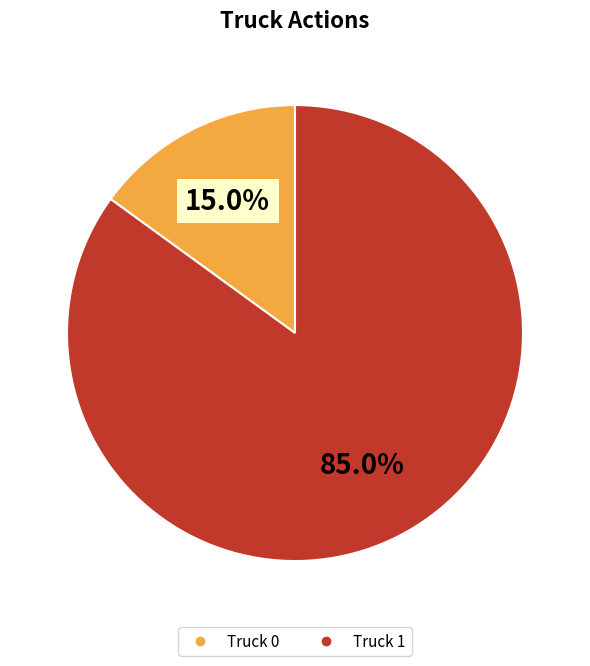

To the nearest percent, what percentage of the pie is Truck 0?

15%